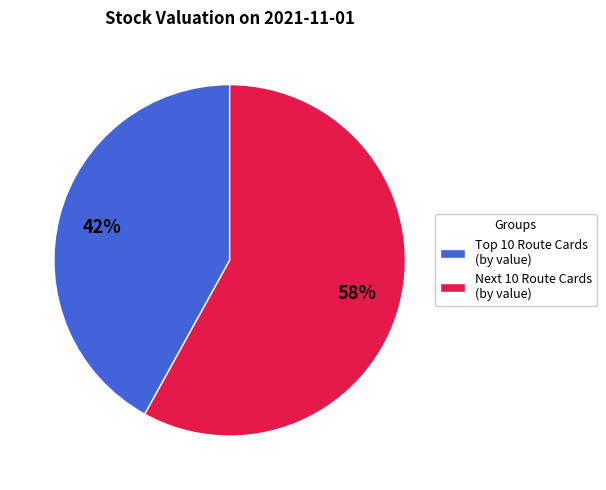

Which category has the biggest portion of the pie?

Next 10 Route Cards (by value)